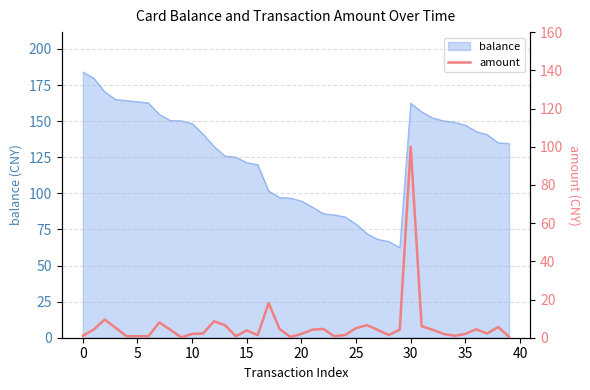

The value of balance at 15 is 121.2. True or false?

True